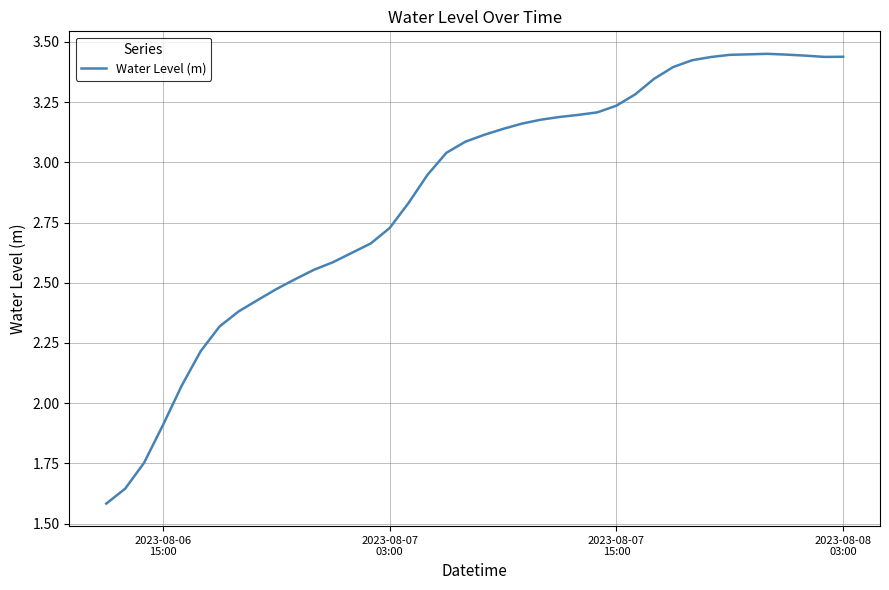

Does the chart have visible grid lines?

Yes